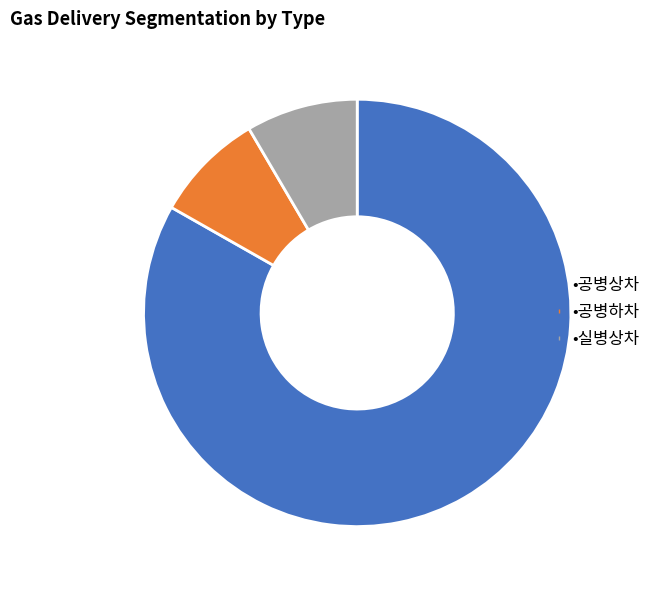

Count the number of slices in the pie.

3